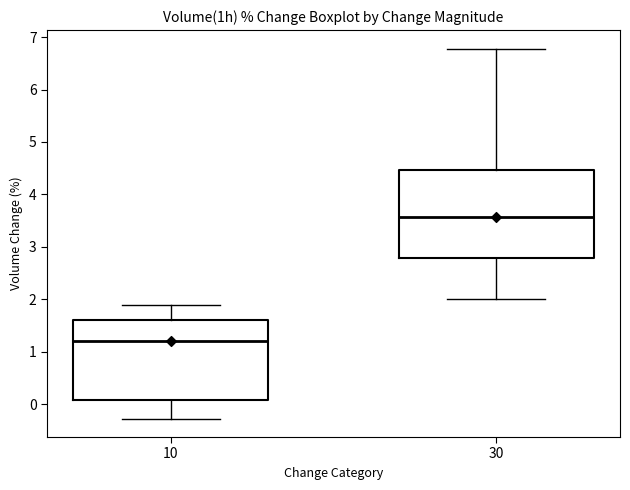

Comparing the boxes themselves (not the whiskers), which one is the tallest?

30